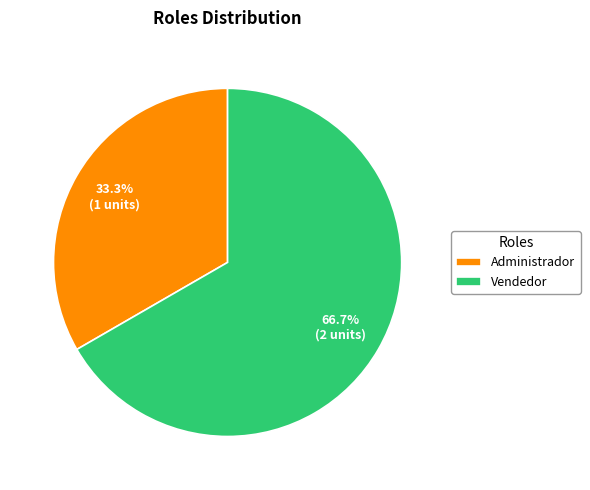

How many segments does this pie chart have?

2